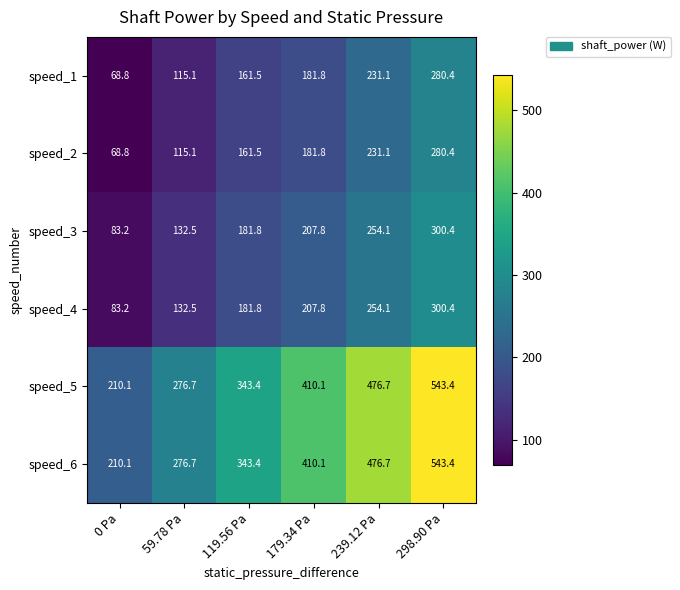

What is the difference between the maximum and minimum values in the speed_5 series?

333.3